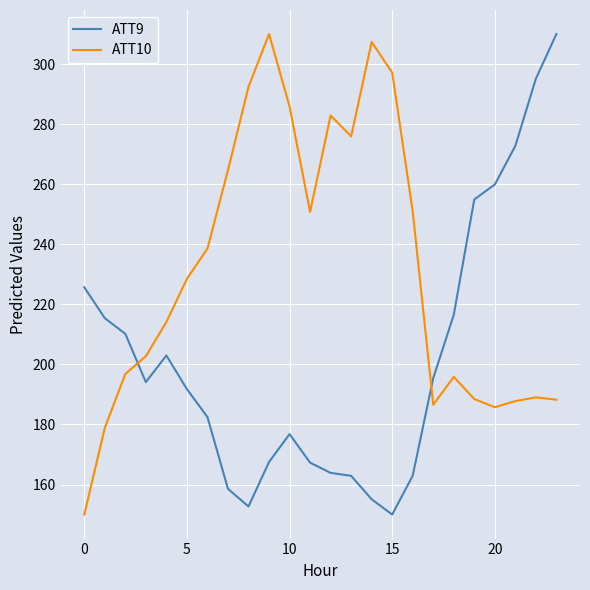

How many times do ATT10 and ATT9 cross each other?

2